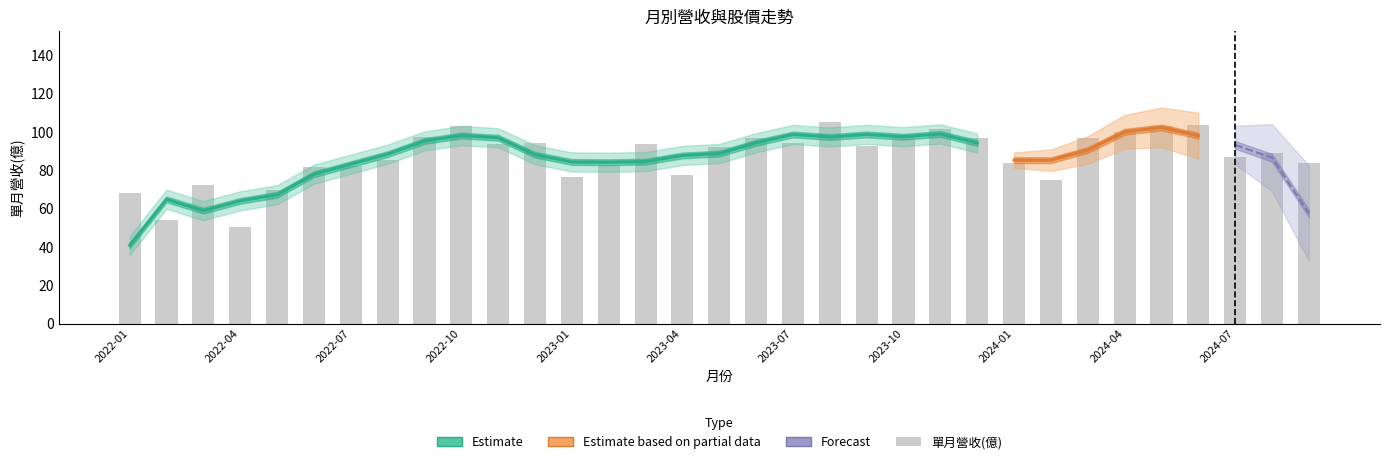

At which label is 單月營收(億) closest to 77?

2023-04